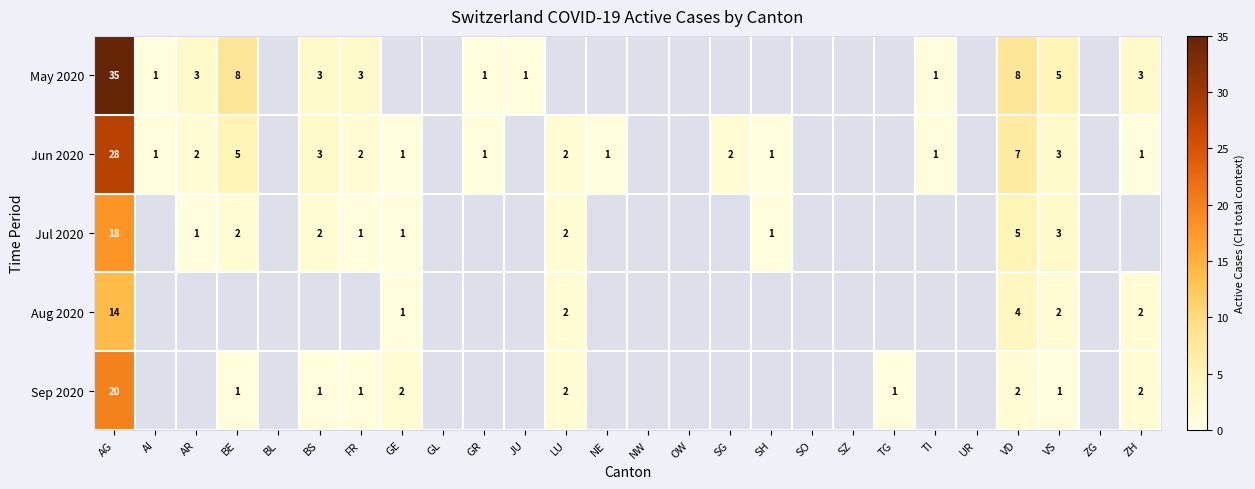

What is the spread (max minus min) of values at VS?

4